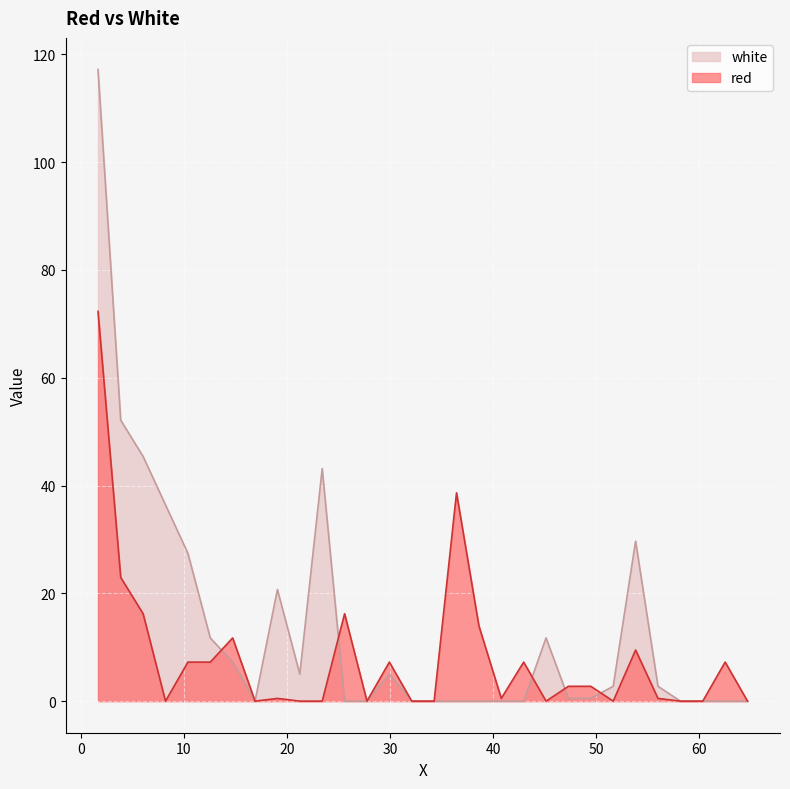

Reading right to left, list all the values displayed in this chart.

white: 0.0	0.0	0.0	0.0	2.8	29.7	2.8	0.5	0.5	11.7	0.0	0.0	0.0	0.0	0.0	0.0	5.0	0.0	0.0	43.1	5.0	20.7	0.0	7.2	11.7	27.4	36.4	45.4	52.1	117.2
red: 0.0	7.2	0.0	0.0	0.5	9.5	0.0	2.8	2.8	0.0	7.2	0.5	14.0	38.7	0.0	0.0	7.2	0.0	16.2	0.0	0.0	0.5	0.0	11.7	7.2	7.2	0.0	16.2	22.9	72.3